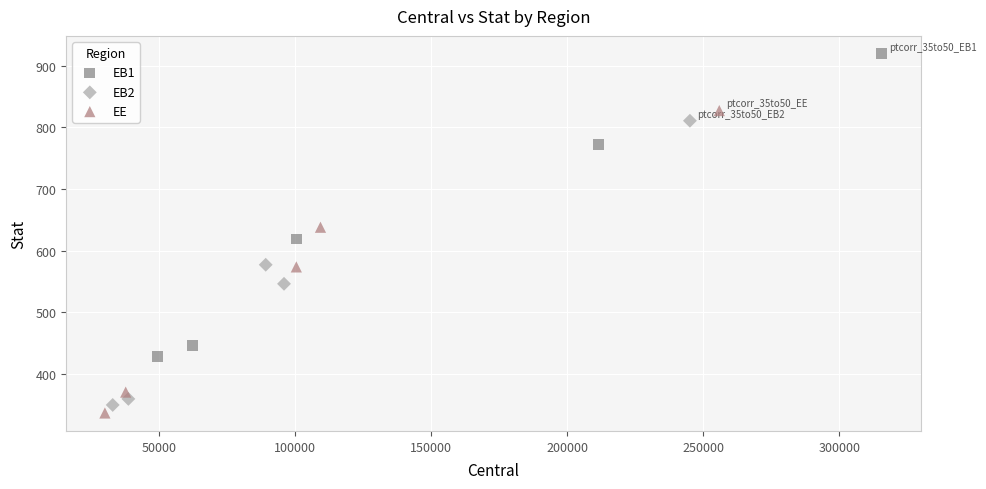

Which series reaches the maximum Y coordinate?

EB1